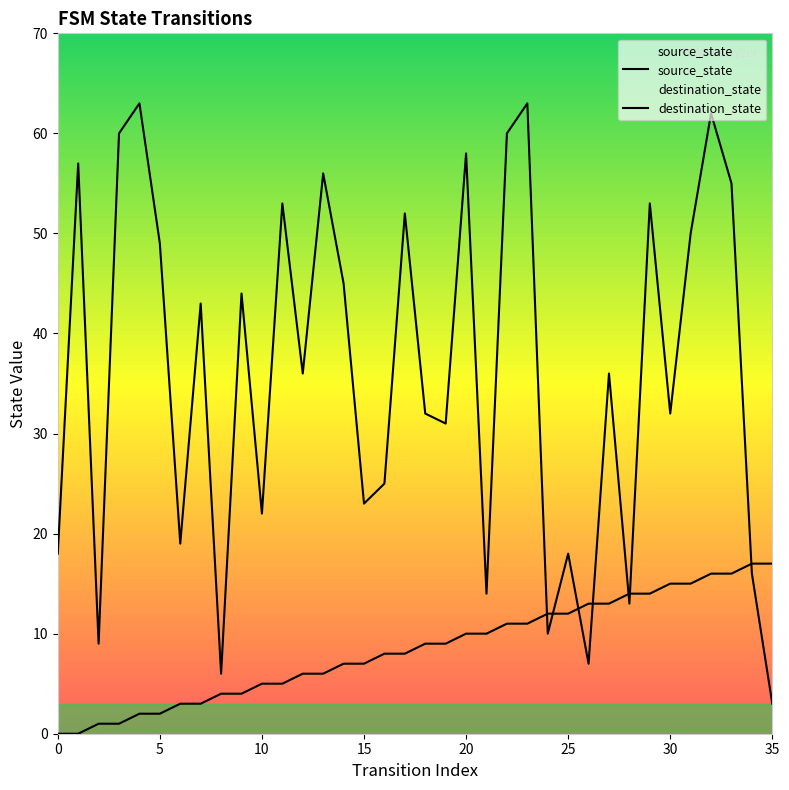

How many categories are shown in the chart?

36